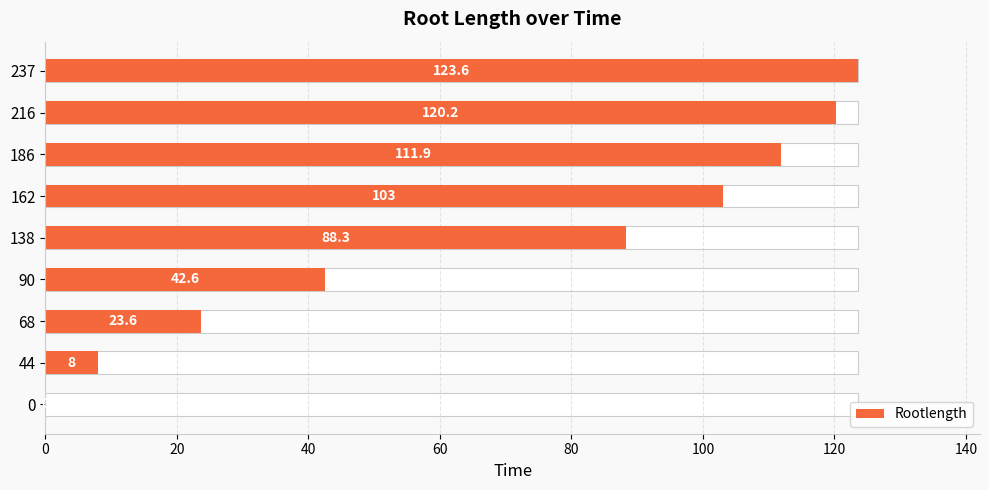

What is the difference between the second highest and second lowest values?

112.2